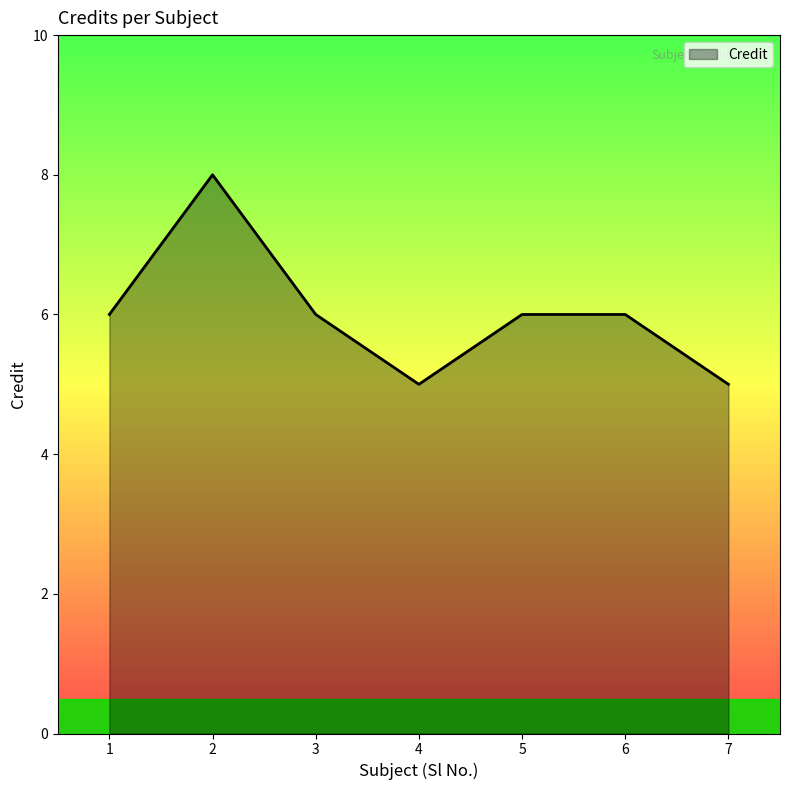

How many lines are shown in the chart?

1